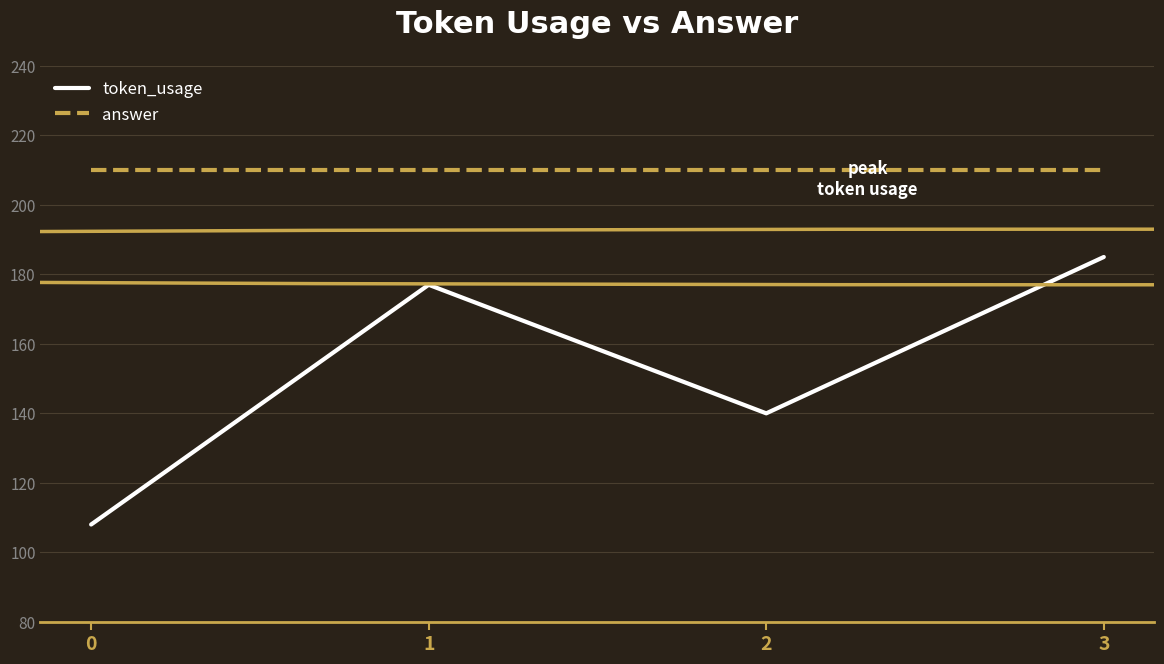

Where is the first local maximum for token_usage?

1